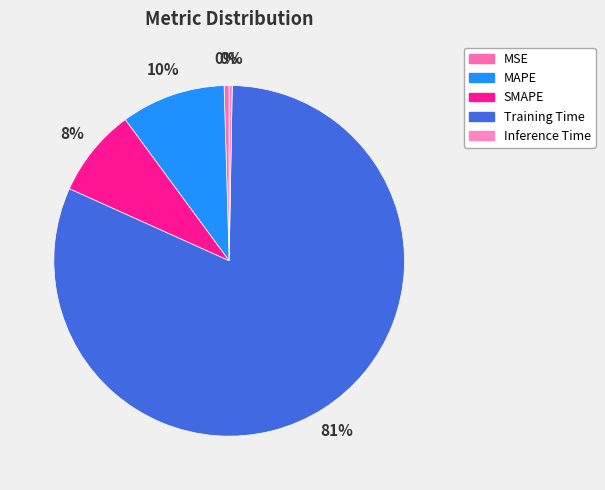

To the nearest percent, what percentage of the pie is SMAPE?

8%